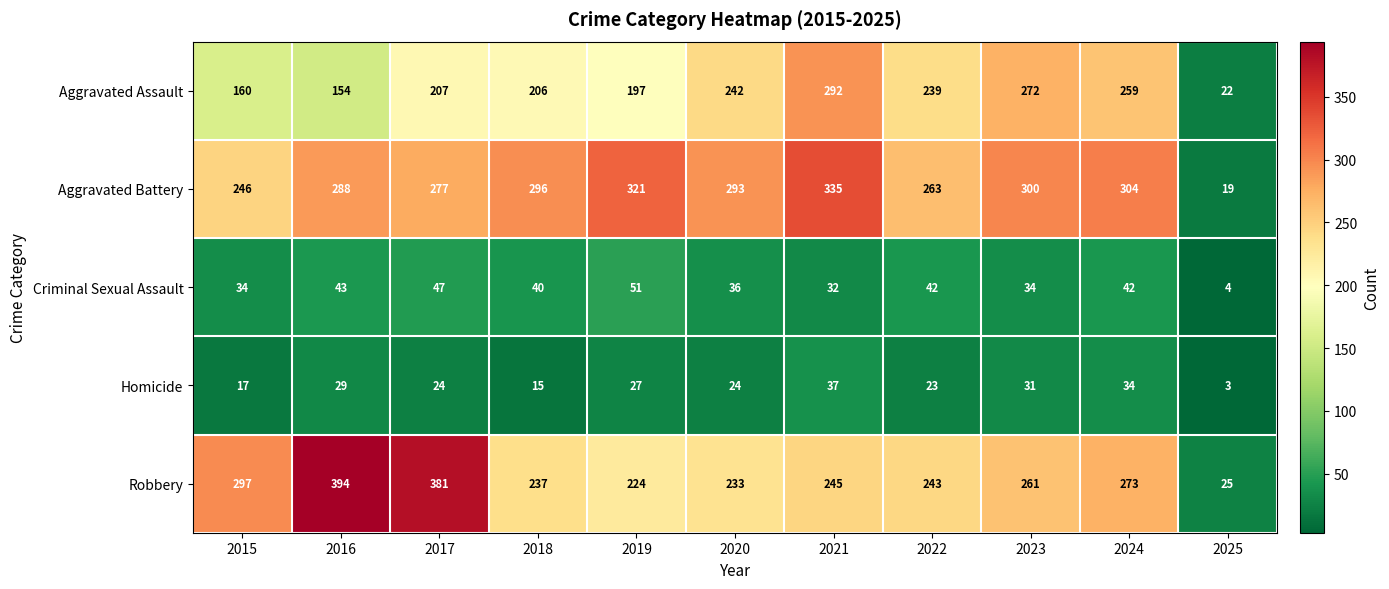

The value of Aggravated Assault at 2020 is 77. True or false?

False